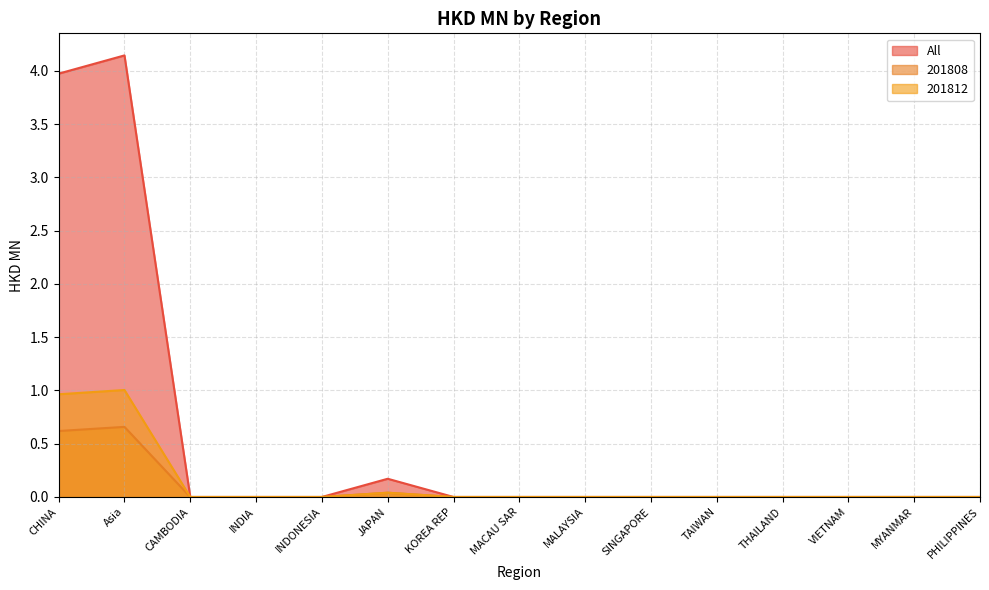

In All, how many points are higher than both neighbors (excluding endpoints)?

2